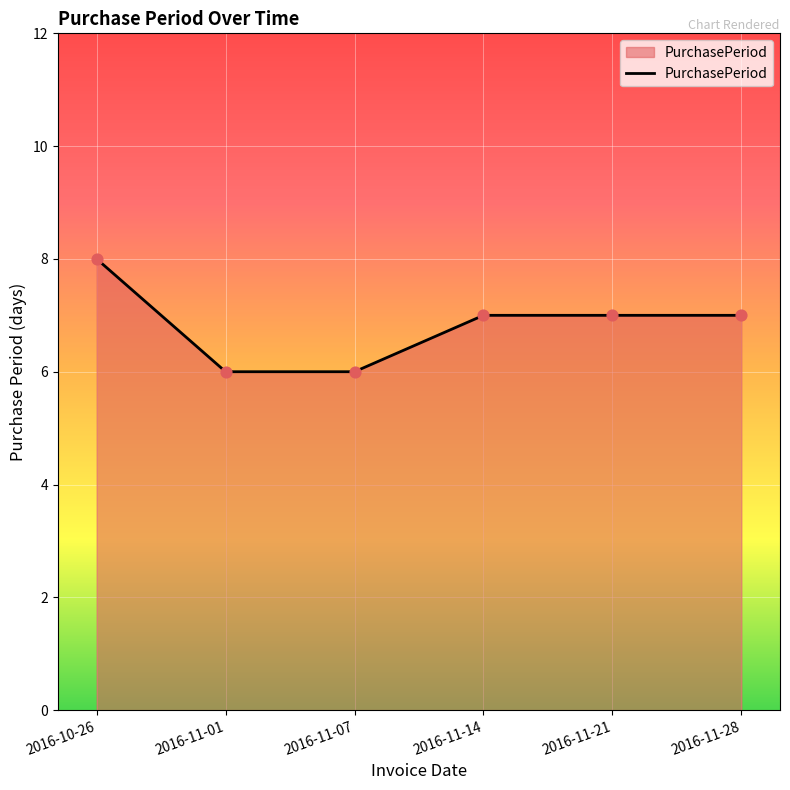

Between 2016-11-14 and 2016-11-07, which is larger?

2016-11-14